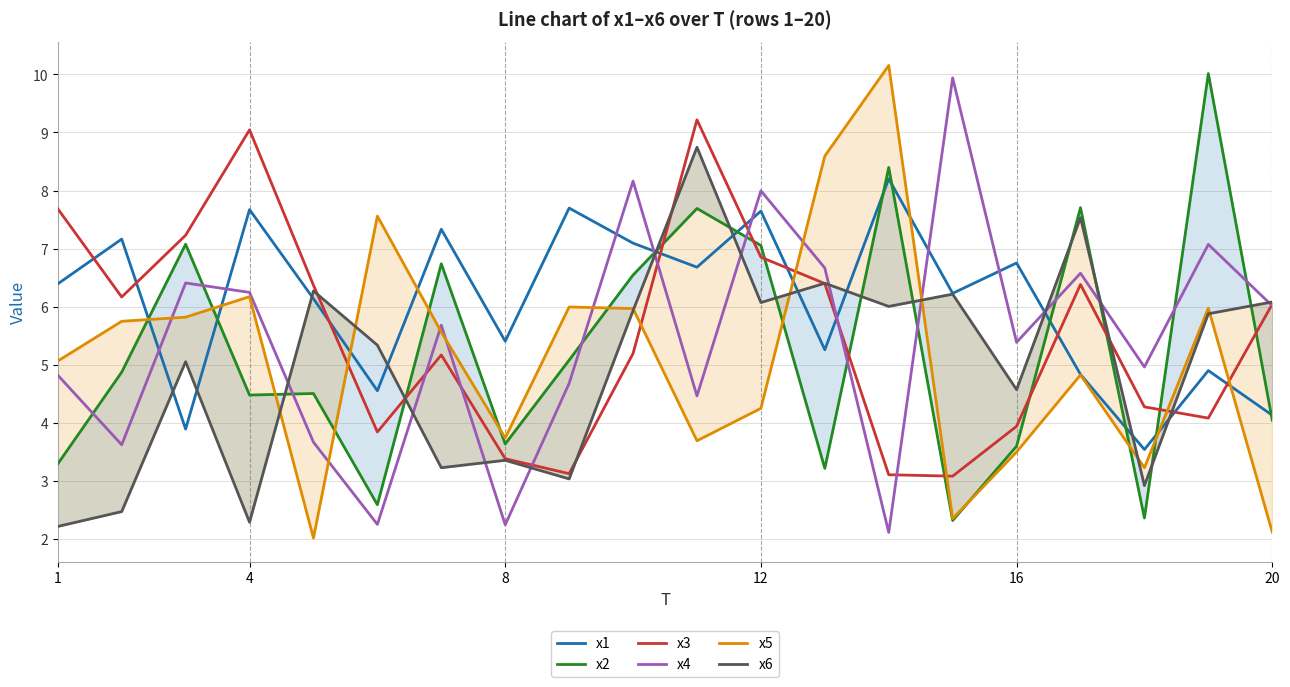

Is it true that x1 equals 4.1 at 20?

True